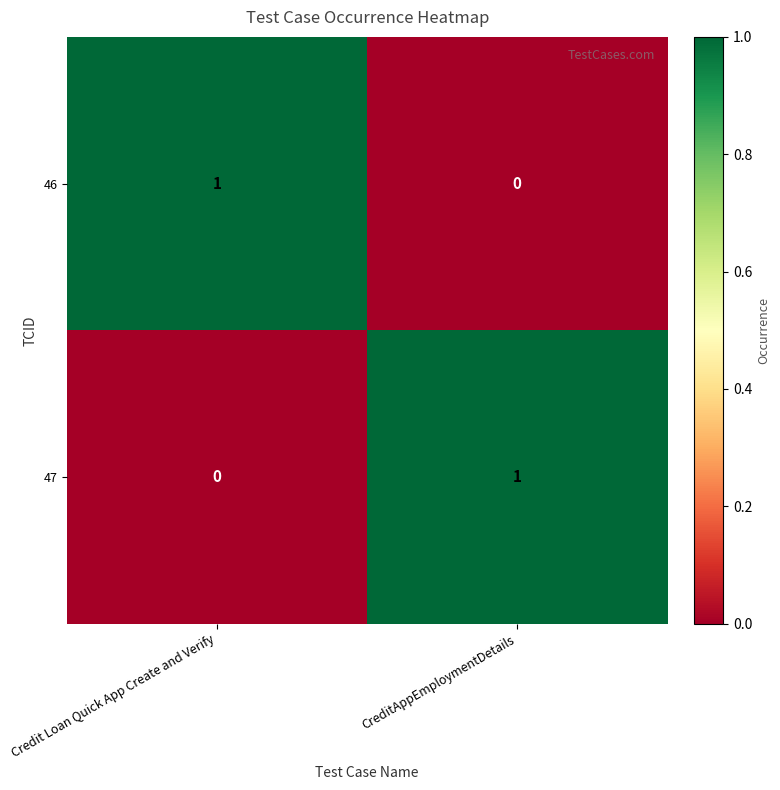

Reading left to right, transcribe all the data shown in this chart.

46: 1	0
47: 0	1